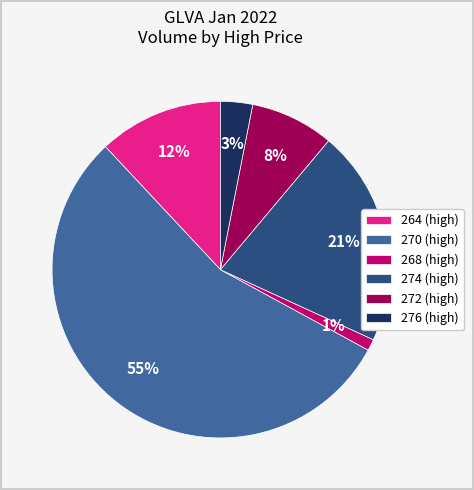

Does any single category account for the majority?

Yes